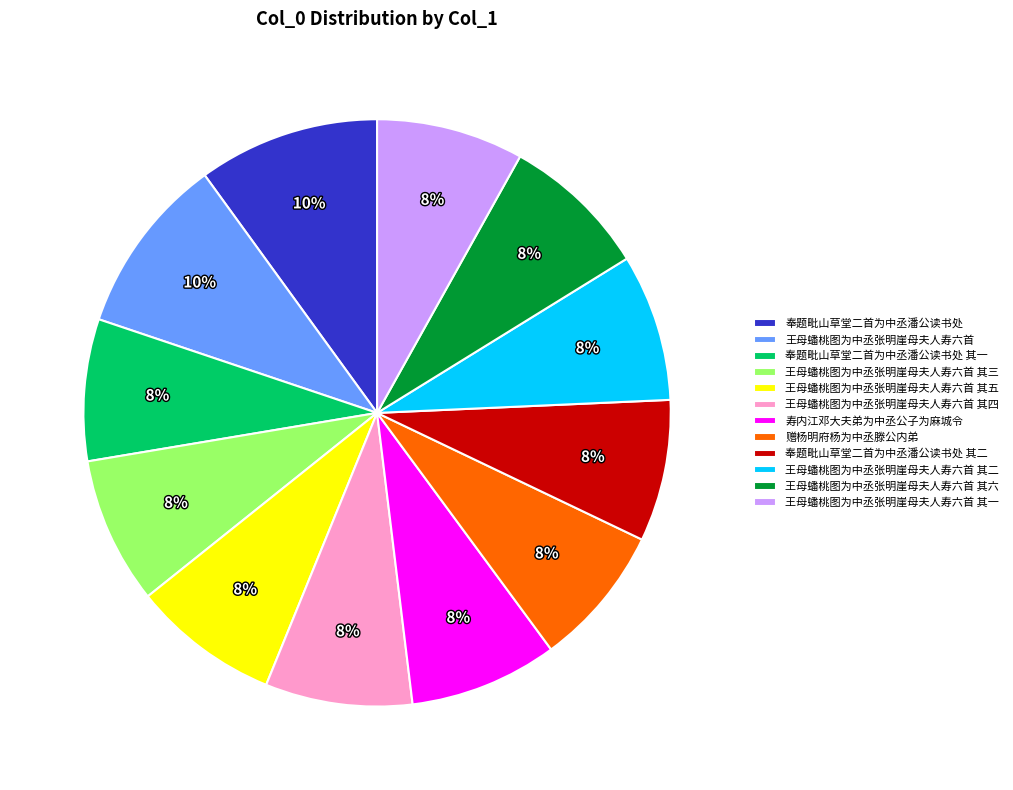

Is 王母蟠桃图为中丞张明崖母夫人寿六首 其六 the majority of the pie?

No